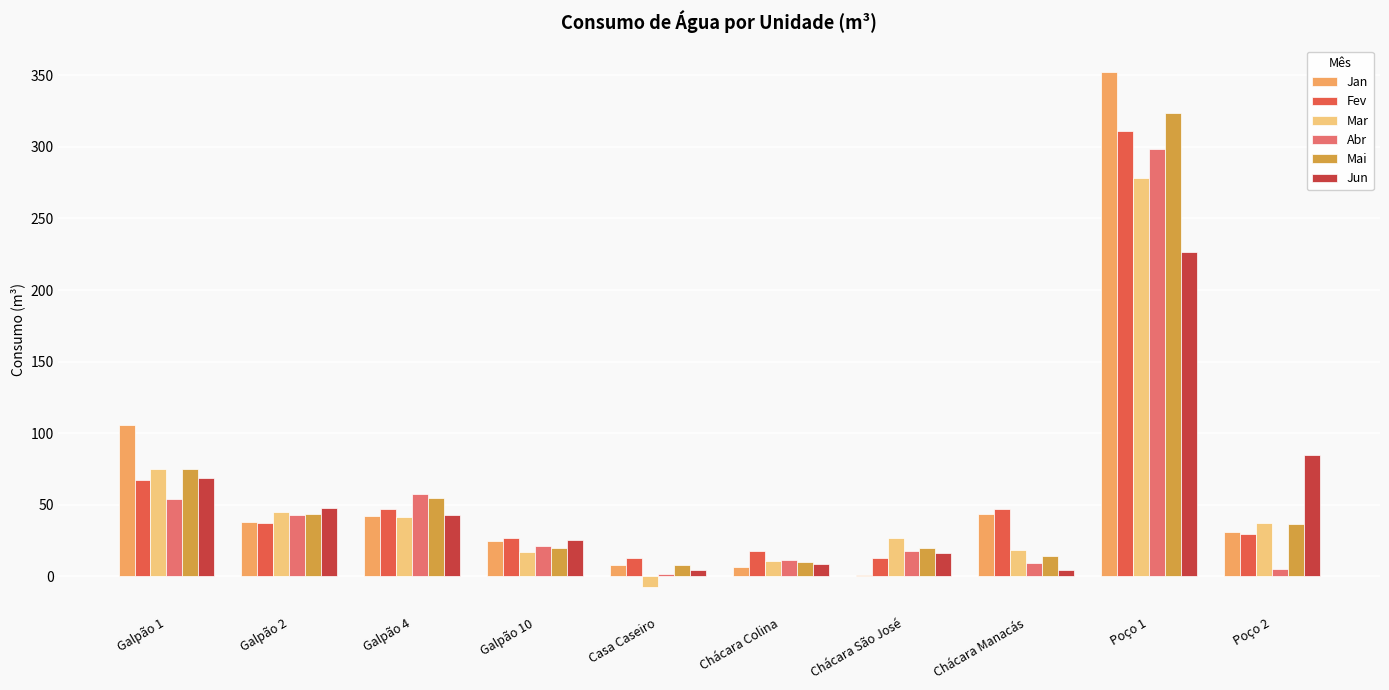

How many categories are shown in the chart?

10